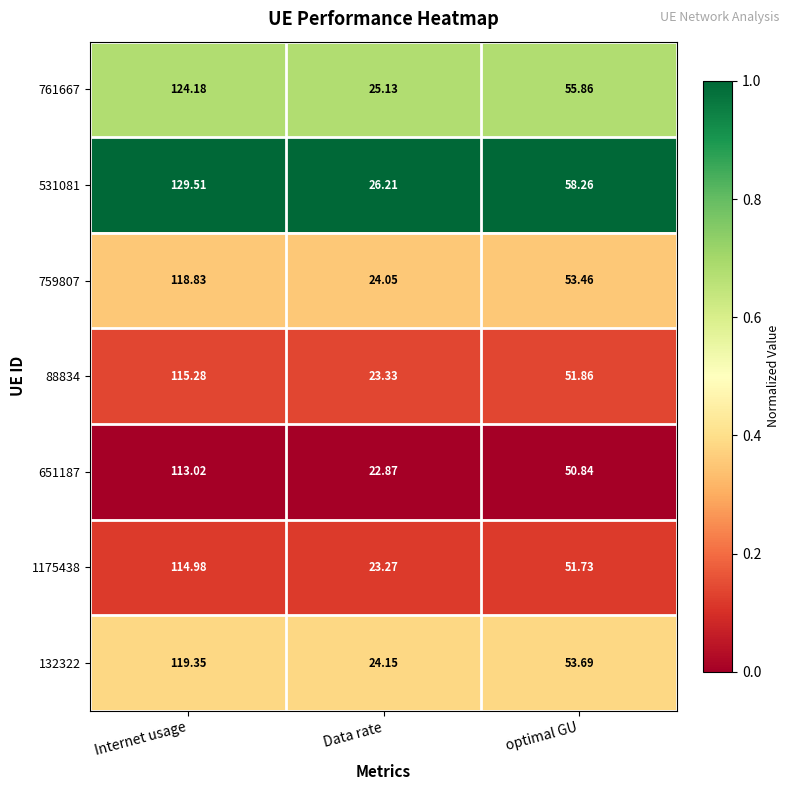

At which label is 651187 closest to 67?

optimal GU